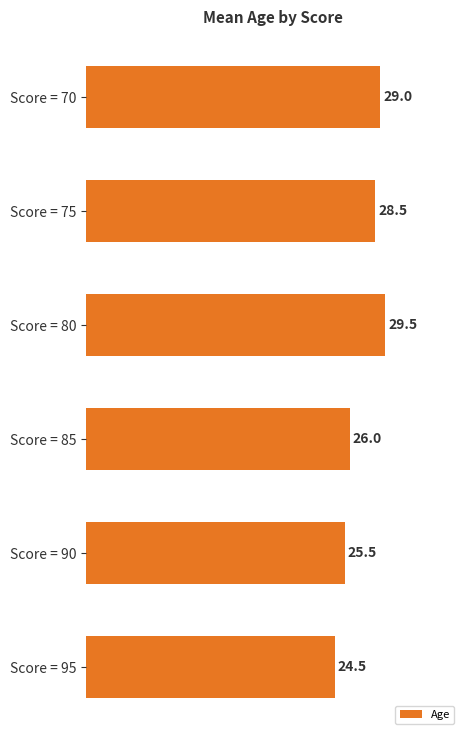

What is the value of the 5th bar from the top?

25.5